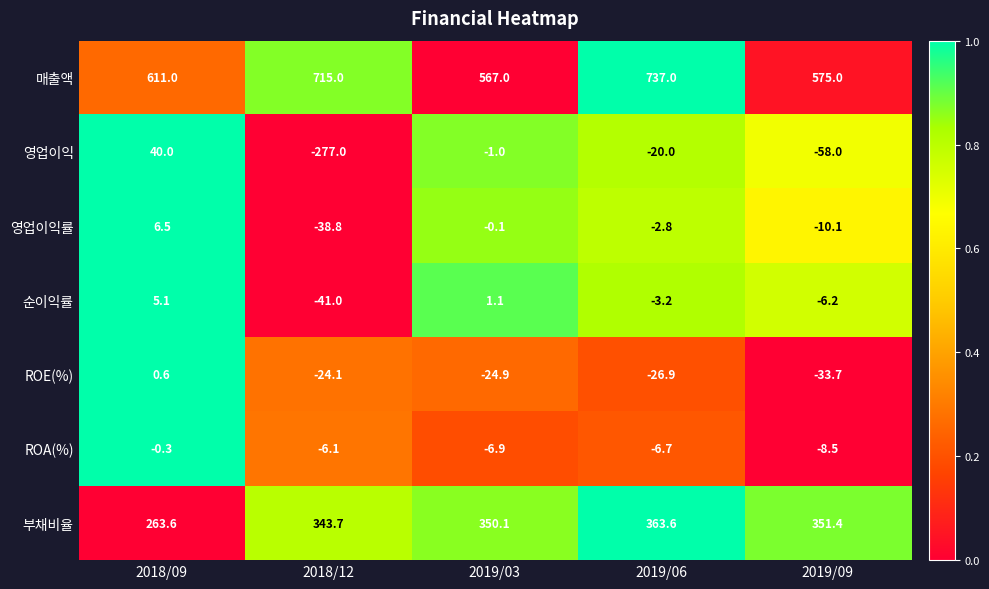

At how many categories does at least one series exceed 0?

5